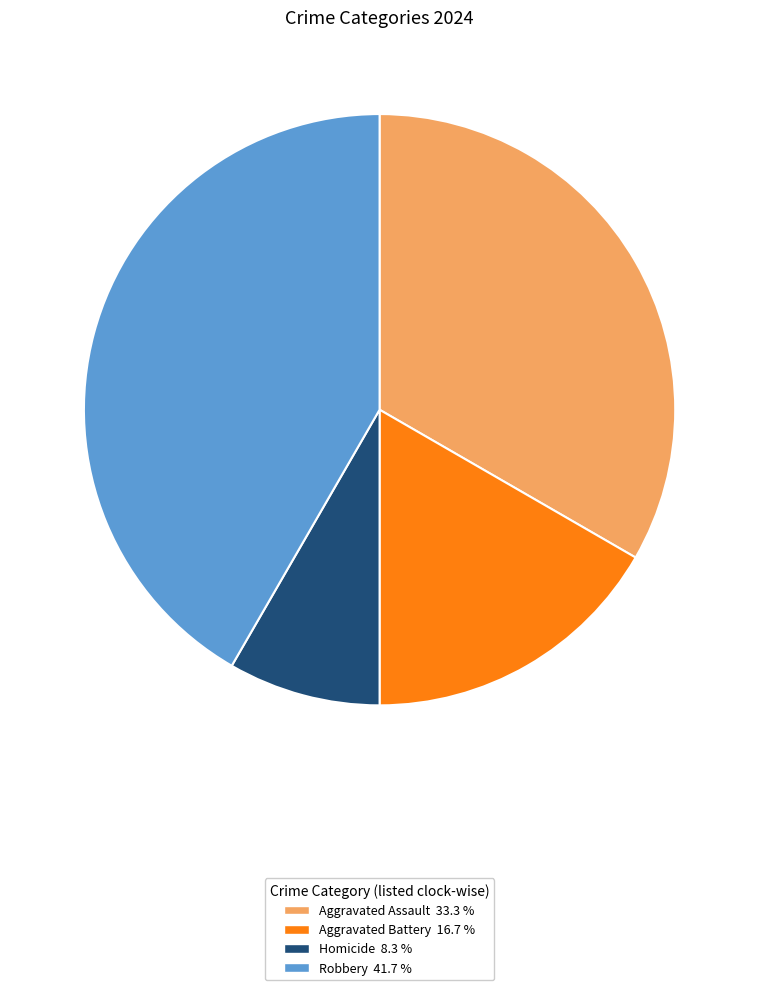

Does Aggravated Assault account for over 50% of the chart?

No